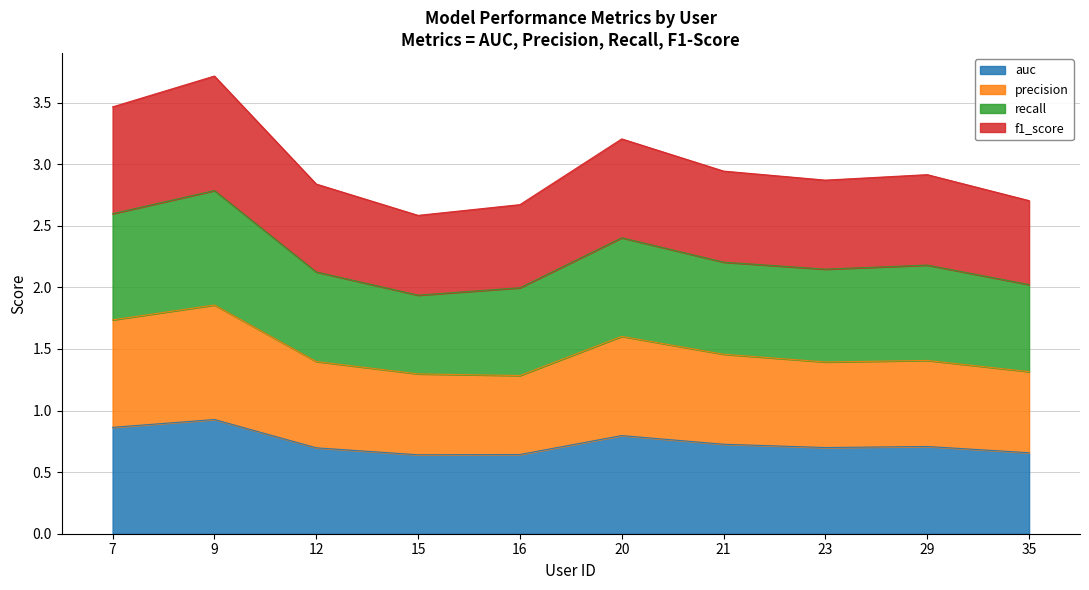

What is the difference between the maximum and minimum values in the auc series?

0.3